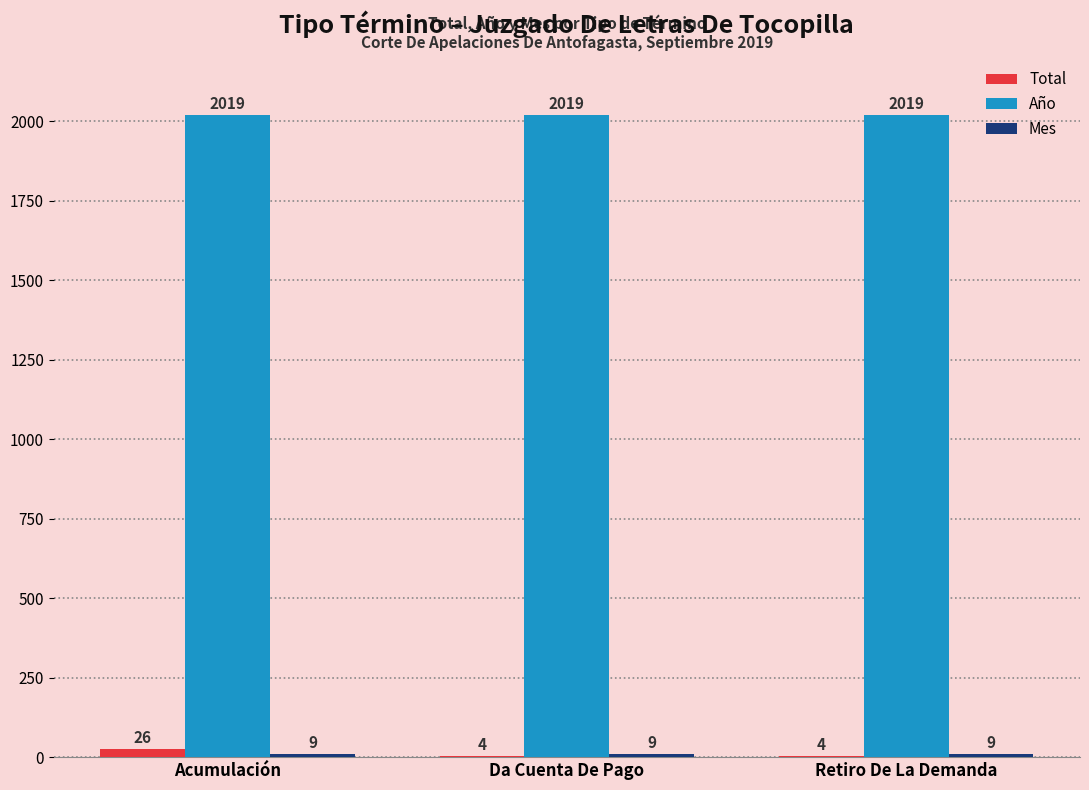

The Año series shows 3346 at Acumulación. True or false?

False